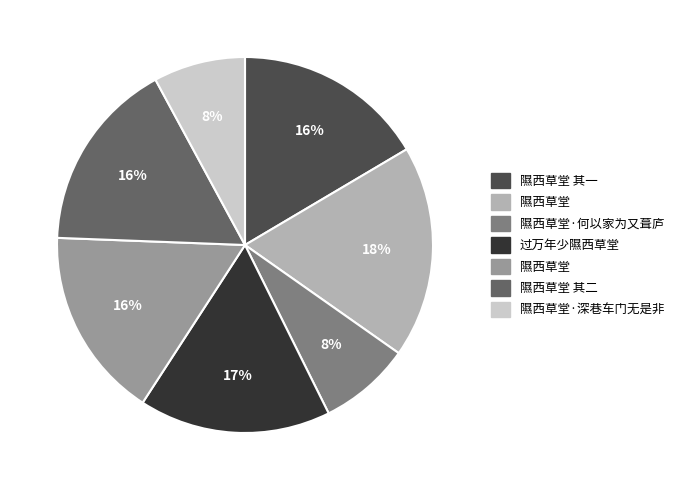

To the nearest percent, what is the difference between the largest and smallest slice percentages?

10%